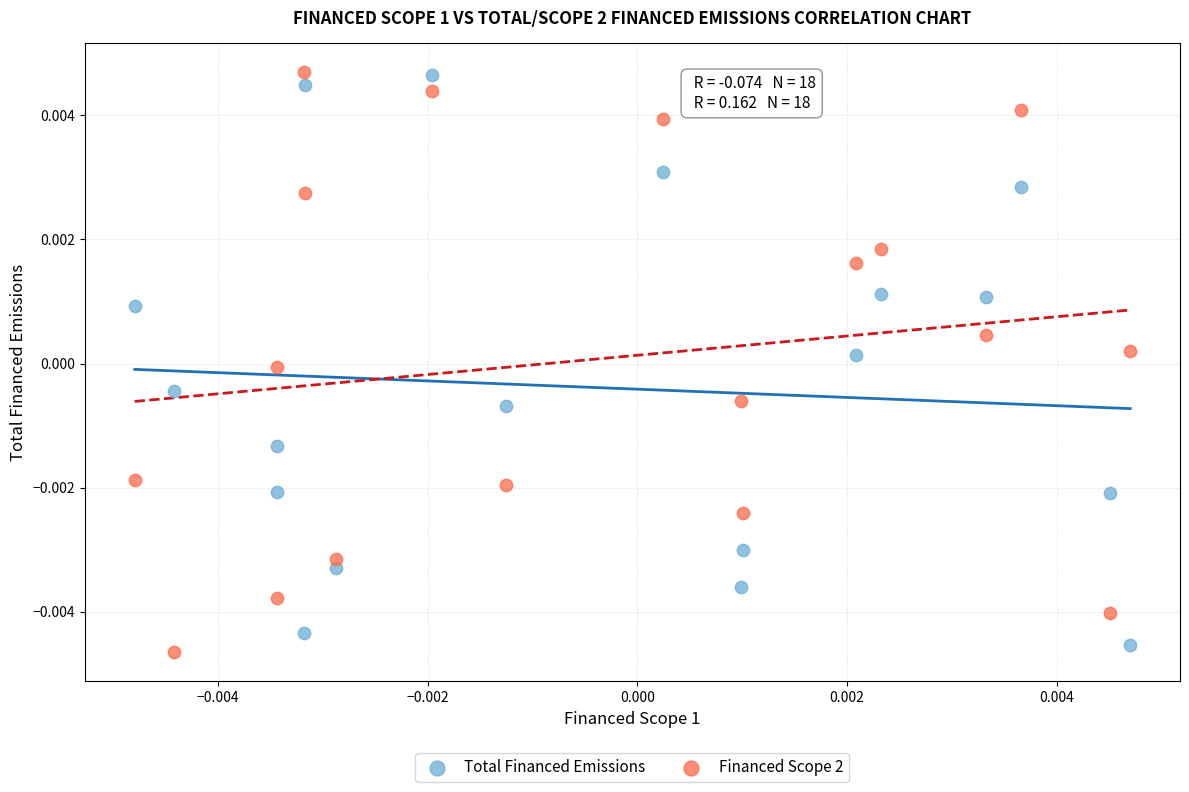

How many data points are displayed?

36